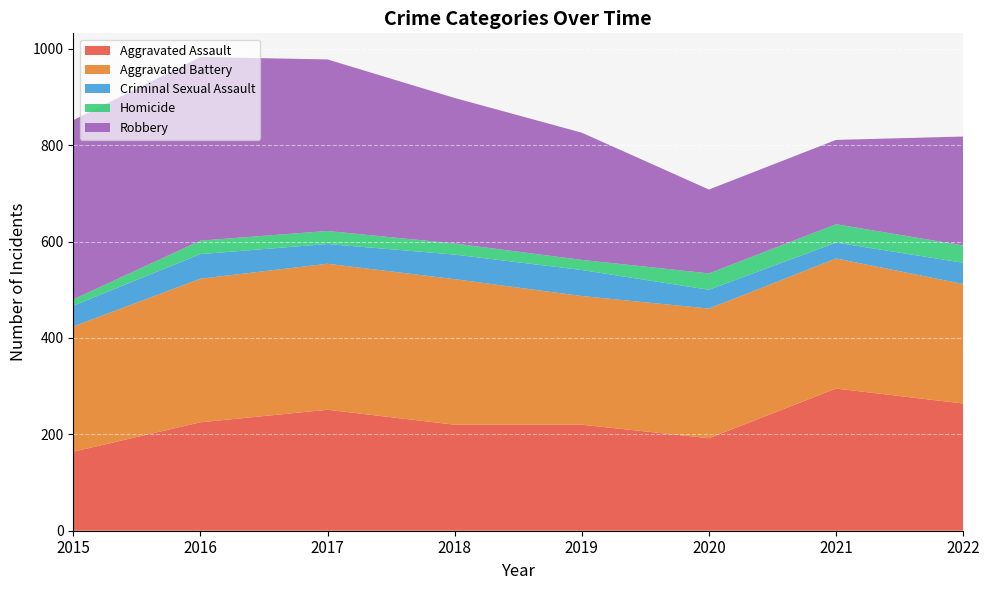

Reading right to left, transcribe all the data shown in this chart.

Aggravated Assault: 264	295	192	220	220	251	225	164
Aggravated Battery: 248	270	269	267	302	303	298	260
Criminal Sexual Assault: 44	33	39	54	51	41	51	43
Homicide: 36	38	34	21	23	27	28	13
Robbery: 226	175	174	264	302	356	381	372